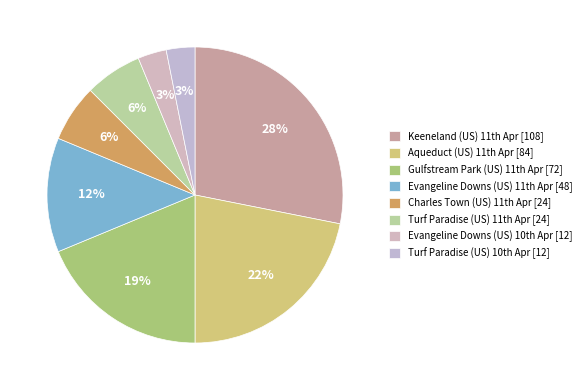

Count the number of slices in the pie.

8